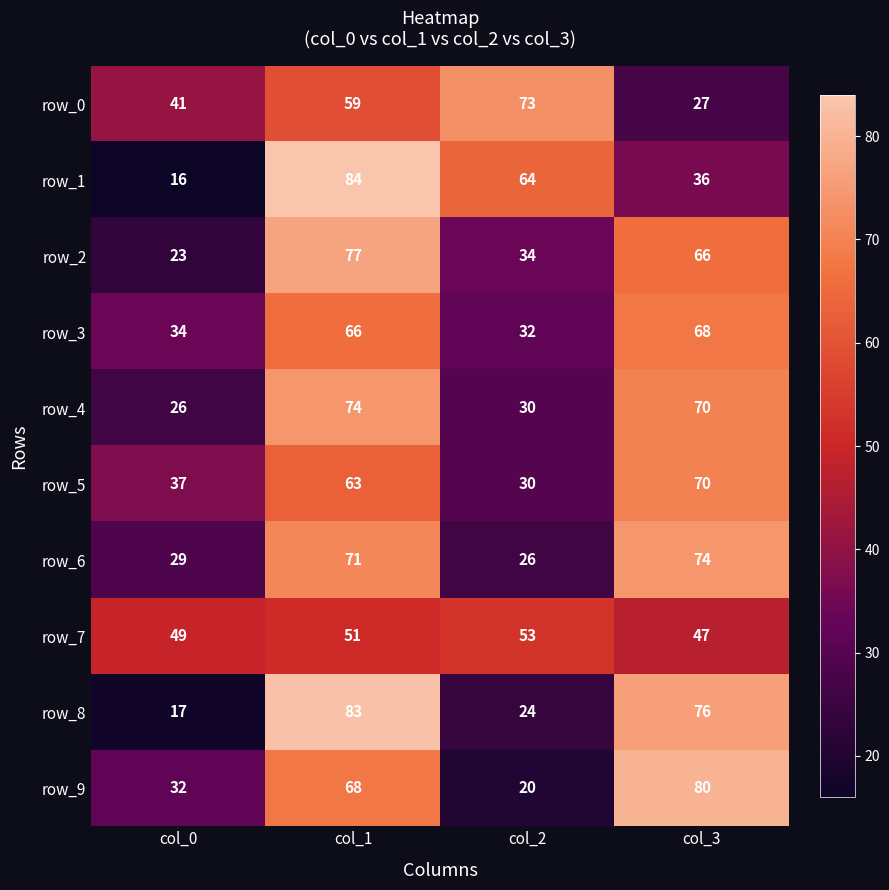

What is the spread (max minus min) of values at col_1?

33